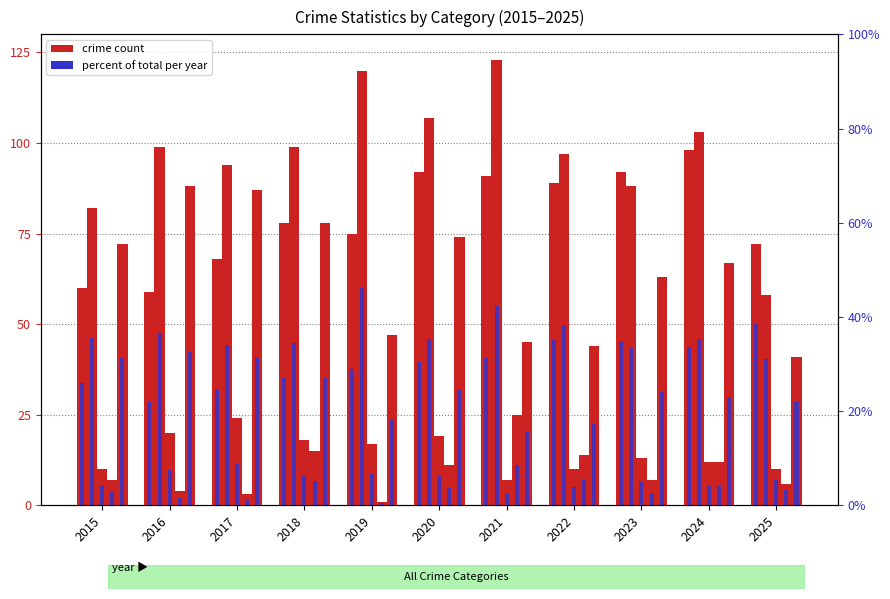

What is the highest value of the Aggravated Assault (pct) series?

38.5